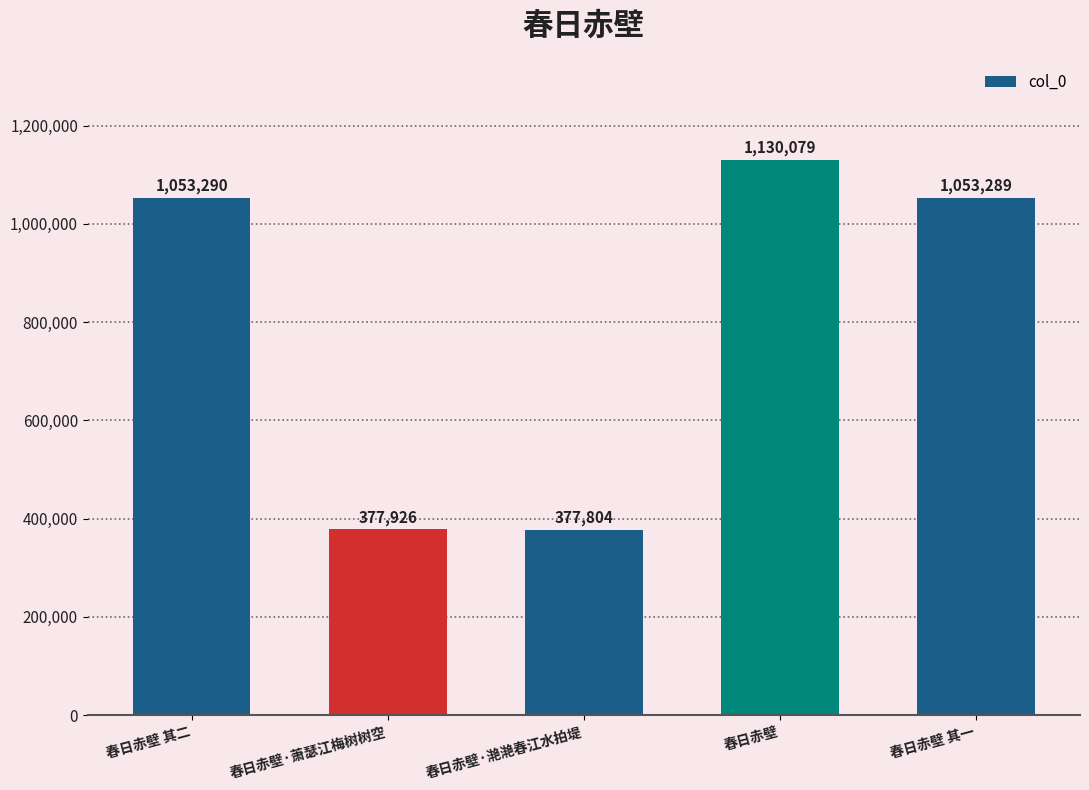

Rank the categories by value from highest to lowest.

春日赤壁, 春日赤壁 其二, 春日赤壁 其一, 春日赤壁·萧瑟江梅树树空, 春日赤壁·滟滟春江水拍堤